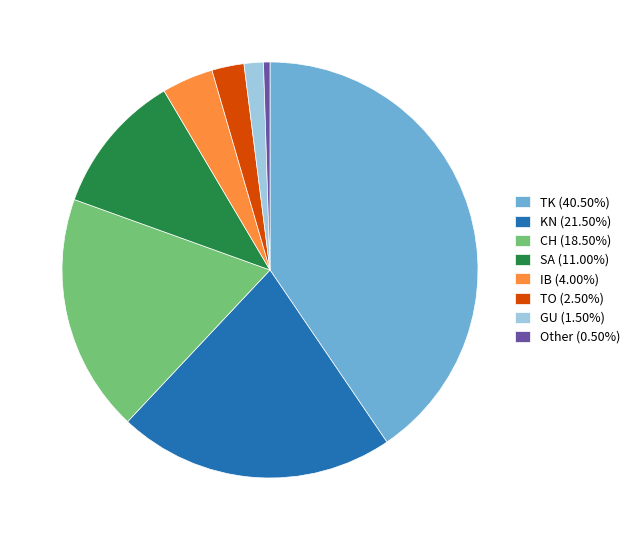

Combined, do TO (2.50%) and TK (40.50%) account for over 50%?

No